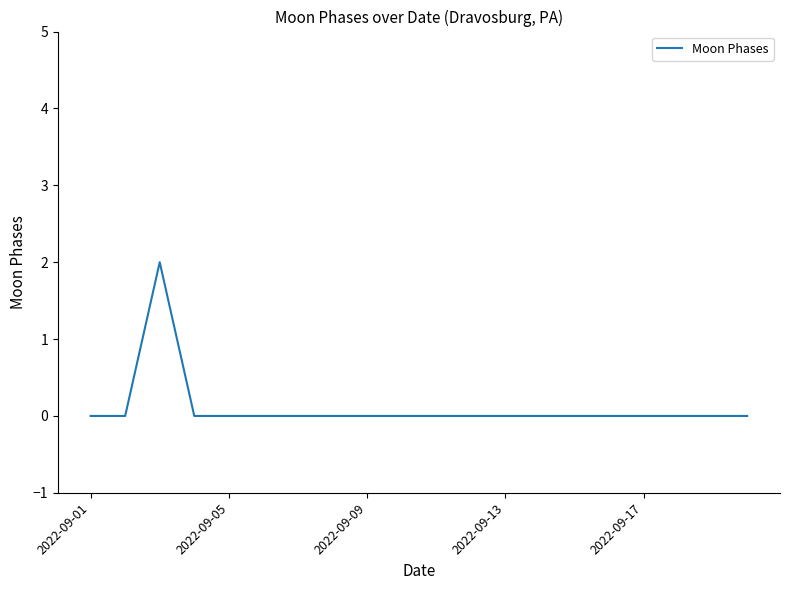

Reading left to right, transcribe all the data shown in this chart.

0	0	2	0	0	0	0	0	0	0	0	0	0	0	0	0	0	0	0	0